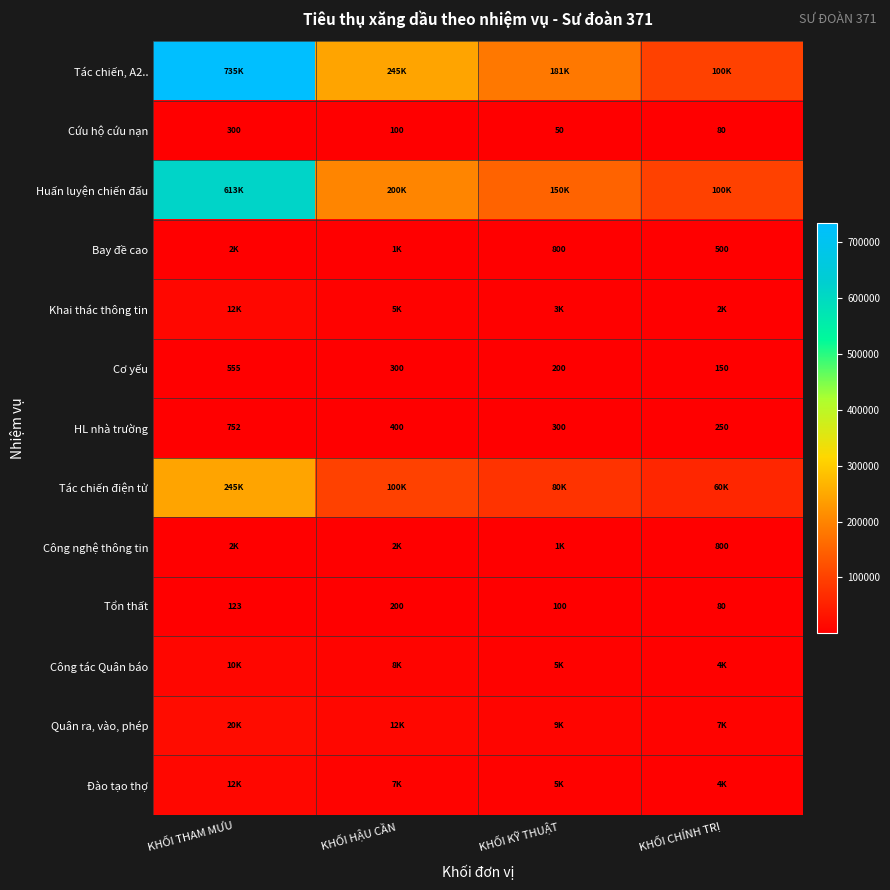

Where is Cơ yếu nearest to the value 352?

KHỐI HẬU CẦN